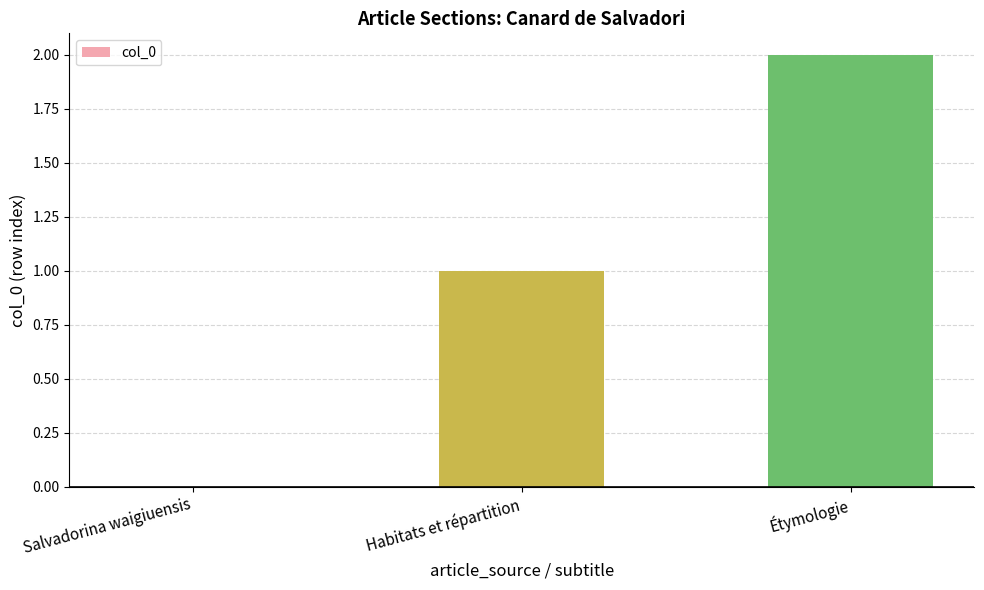

What is the sum of all values?

3